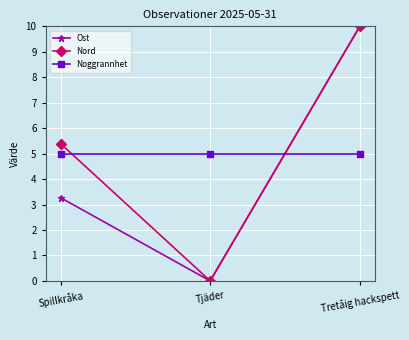

List the labels in order of Ost value, largest first.

Tretåig hackspett, Spillkråka, Tjäder